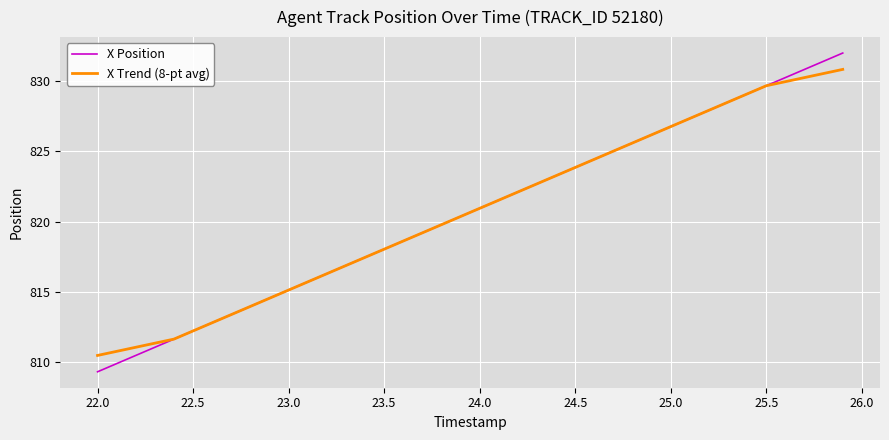

What is the difference between the maximum and minimum values in the X Position series?

22.7